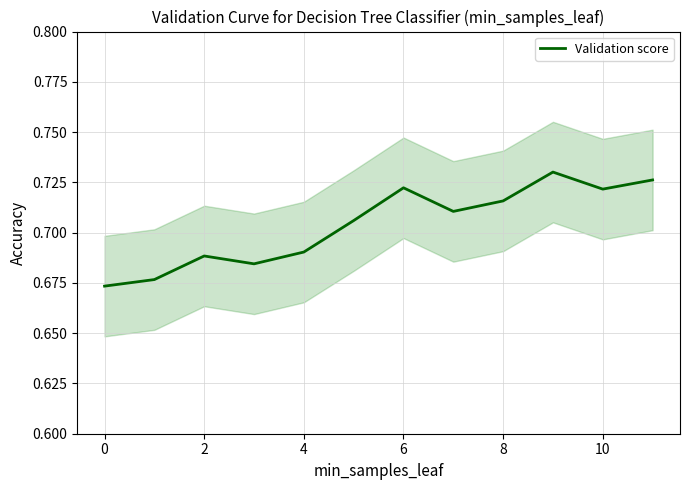

What is the average value?

0.7